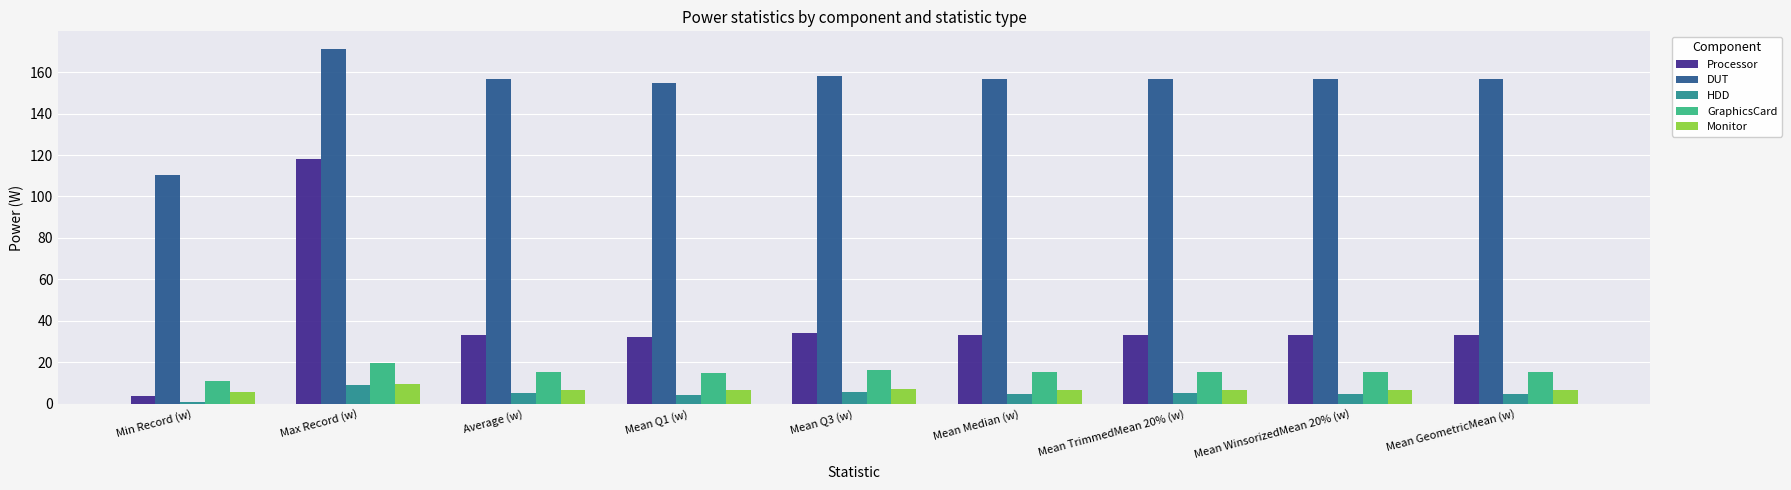

What is the greatest value displayed?

171.2